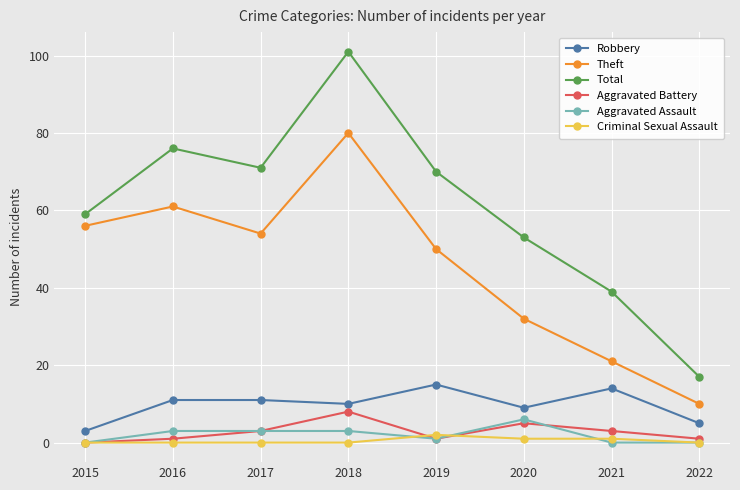

What is the difference between the maximum and minimum values in the Aggravated Assault series?

6